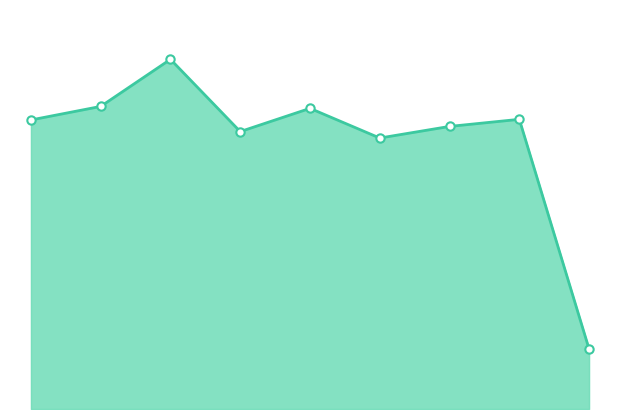

How many lines are shown in the chart?

1